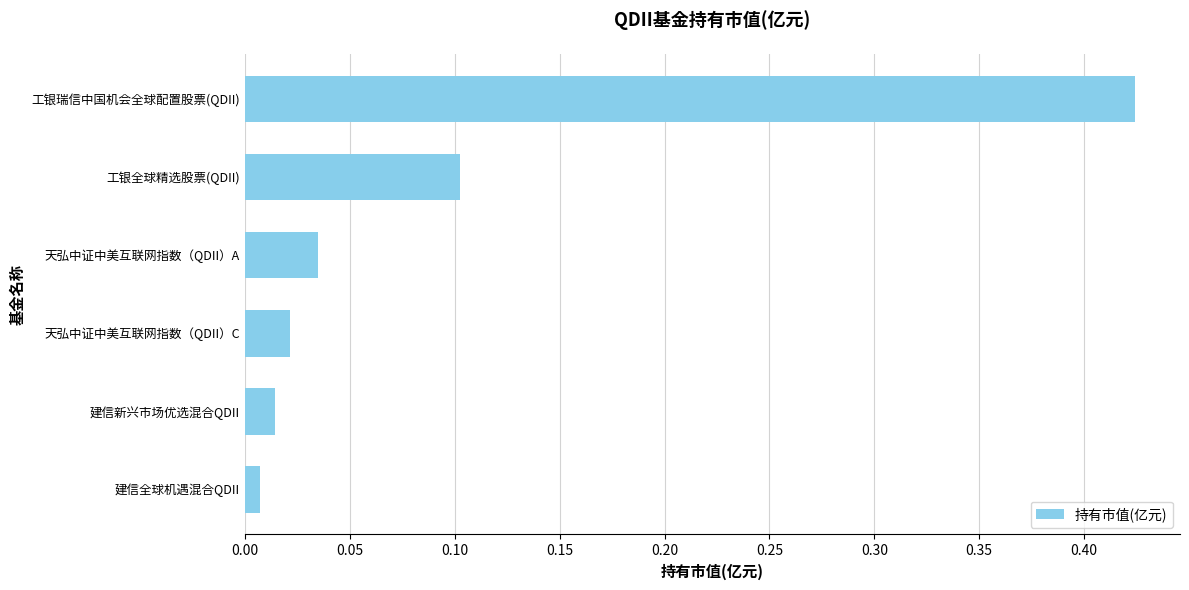

What is the average value?

0.1